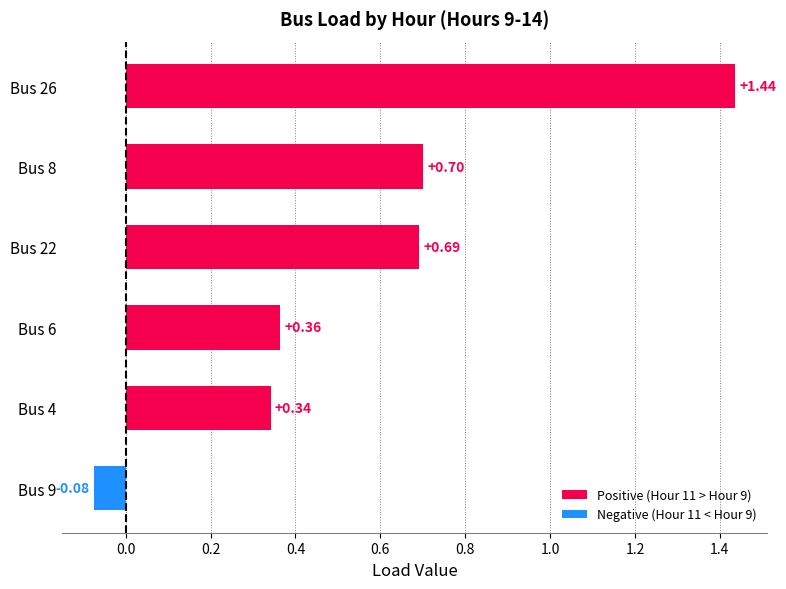

Rank the categories by value from lowest to highest.

Bus 9, Bus 4, Bus 6, Bus 22, Bus 8, Bus 26